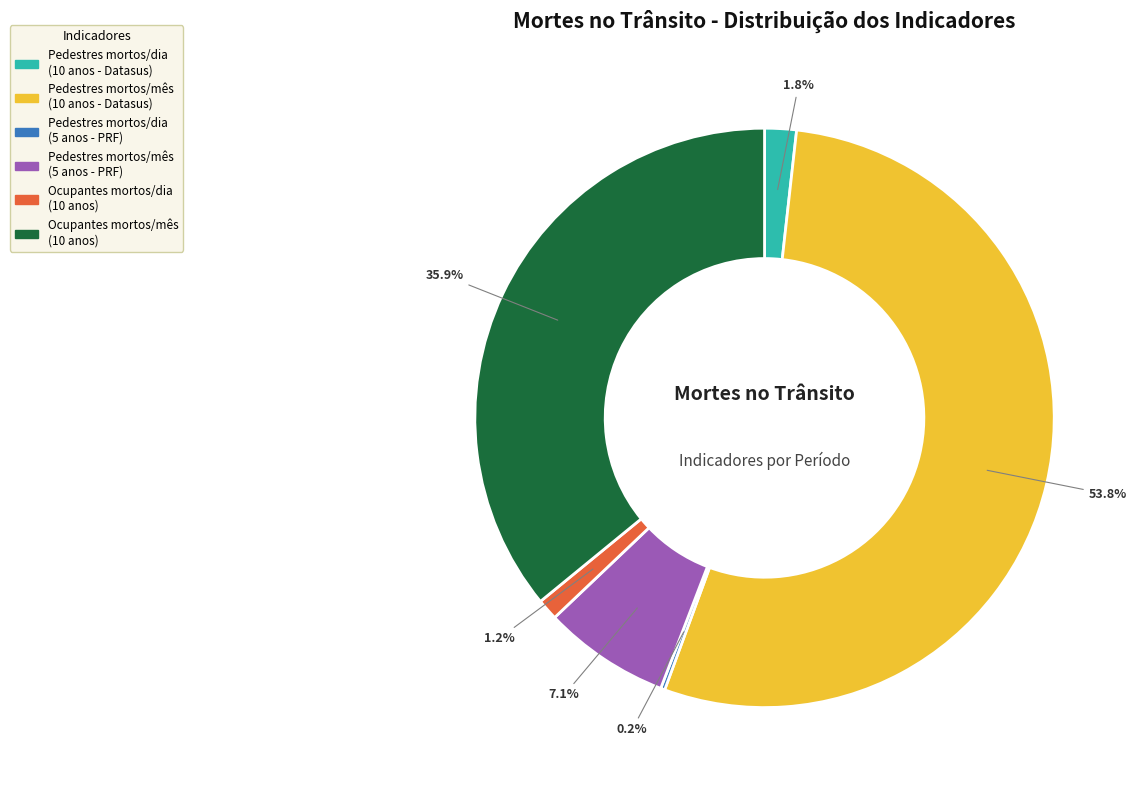

To the nearest percent, what is the average slice percentage?

17%